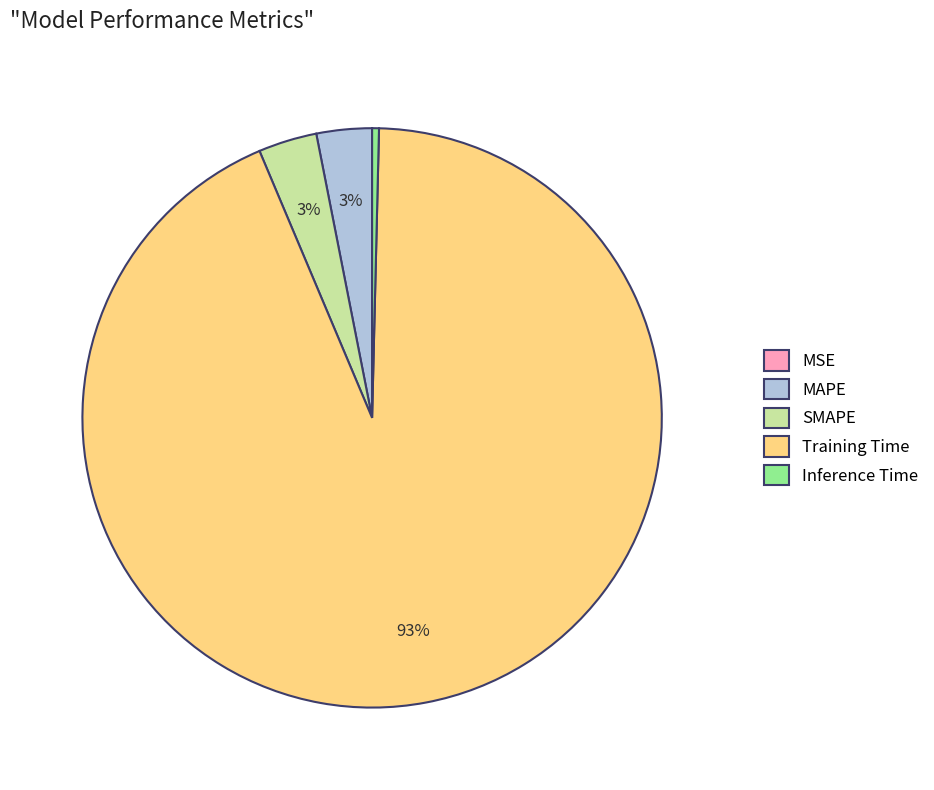

What is the largest slice in the pie chart?

Training Time